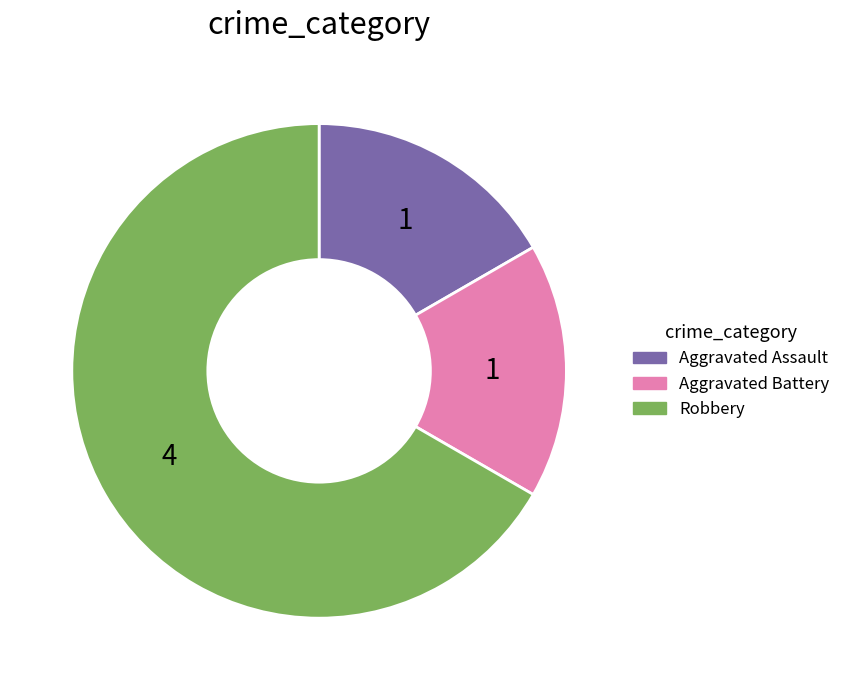

Does Robbery represent more than half of the total?

Yes